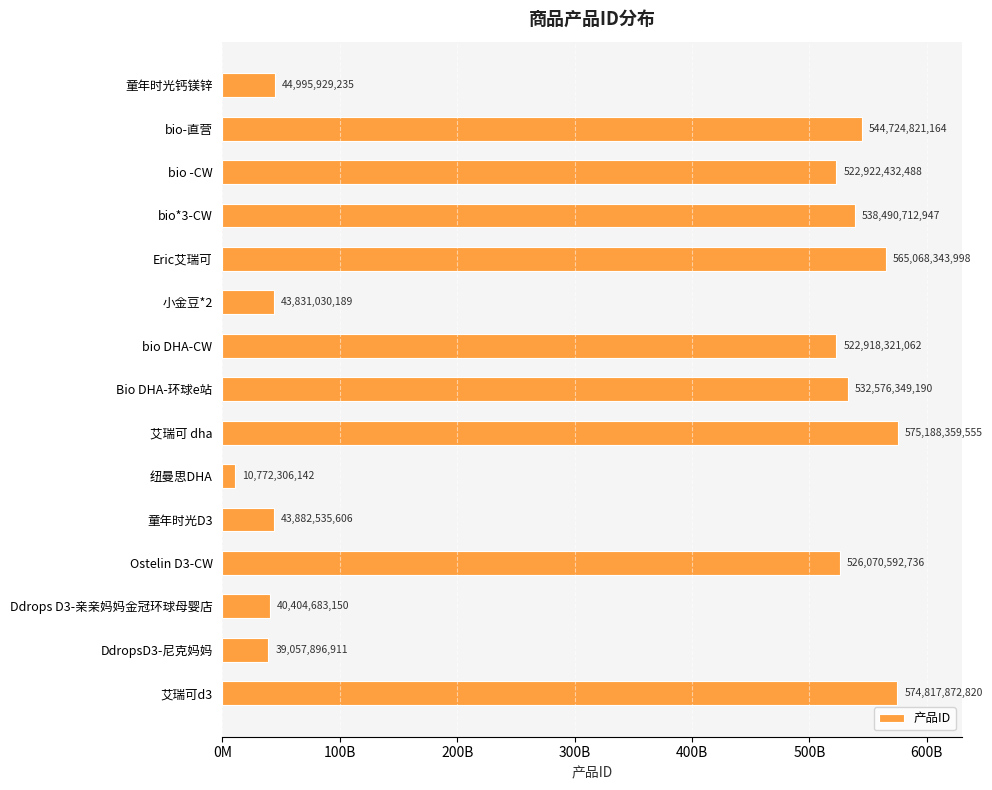

Does the chart contain any negative values?

No